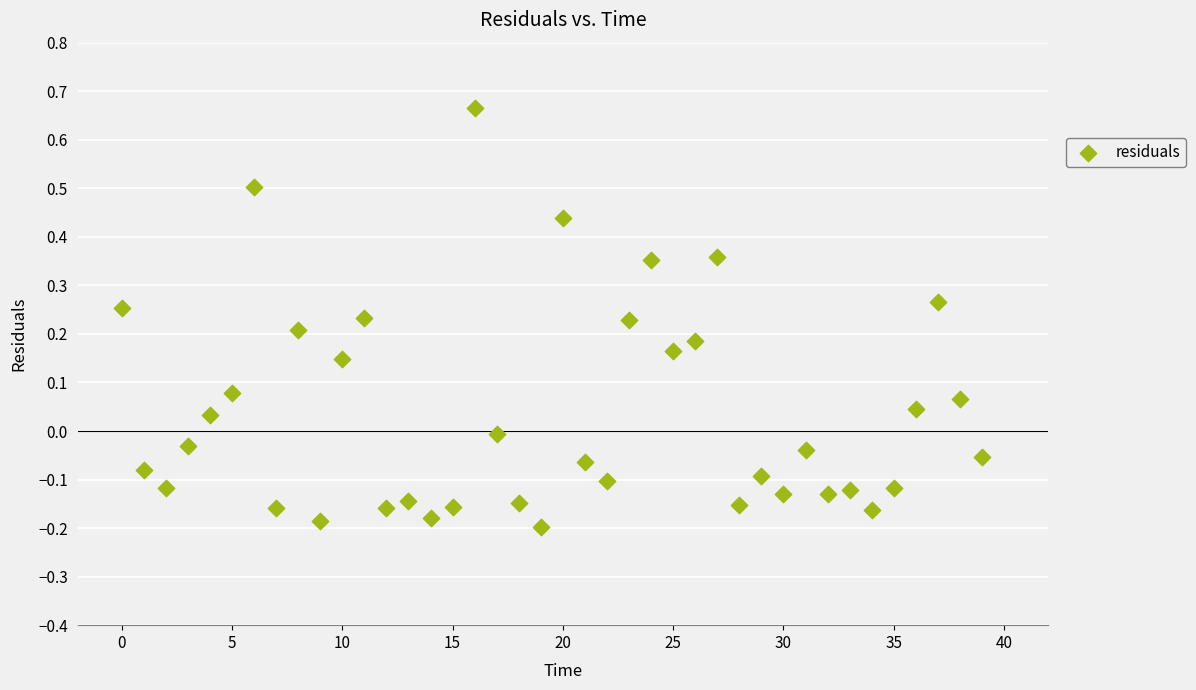

What is the range of Y values (max minus min)?

0.9